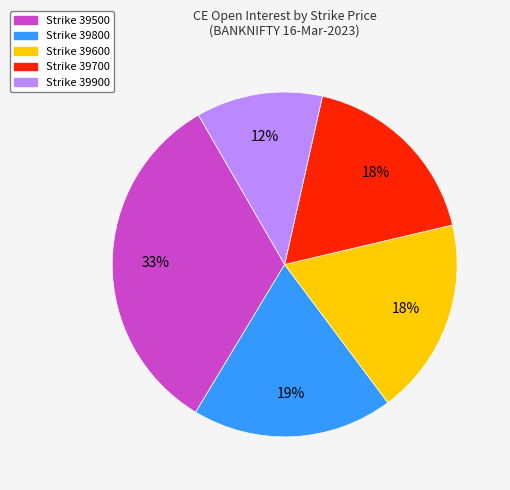

Does any single category account for the majority?

No